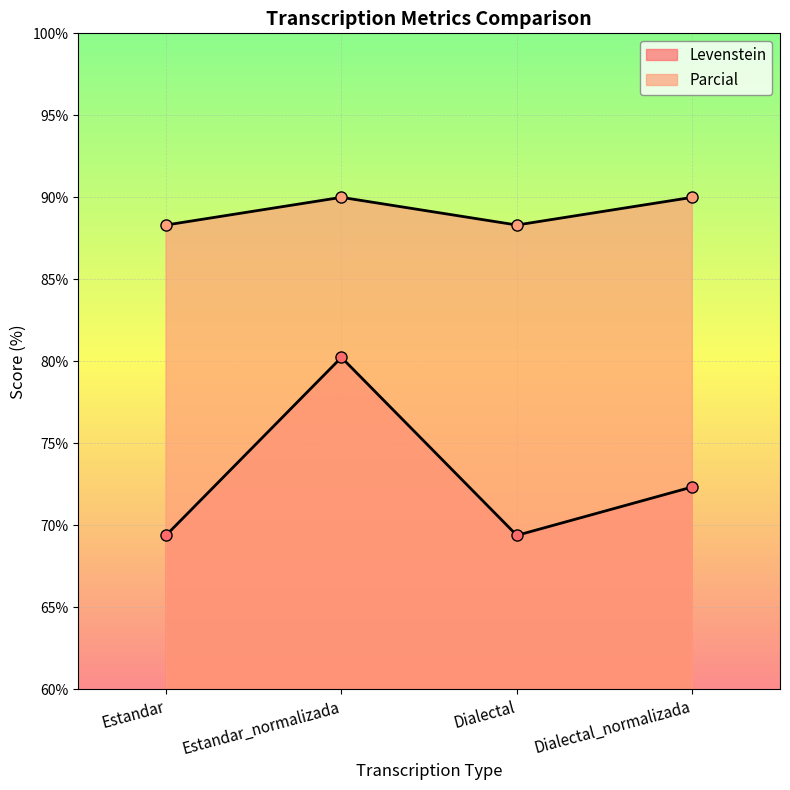

True or false: Levenstein and Parcial intersect in this chart.

False